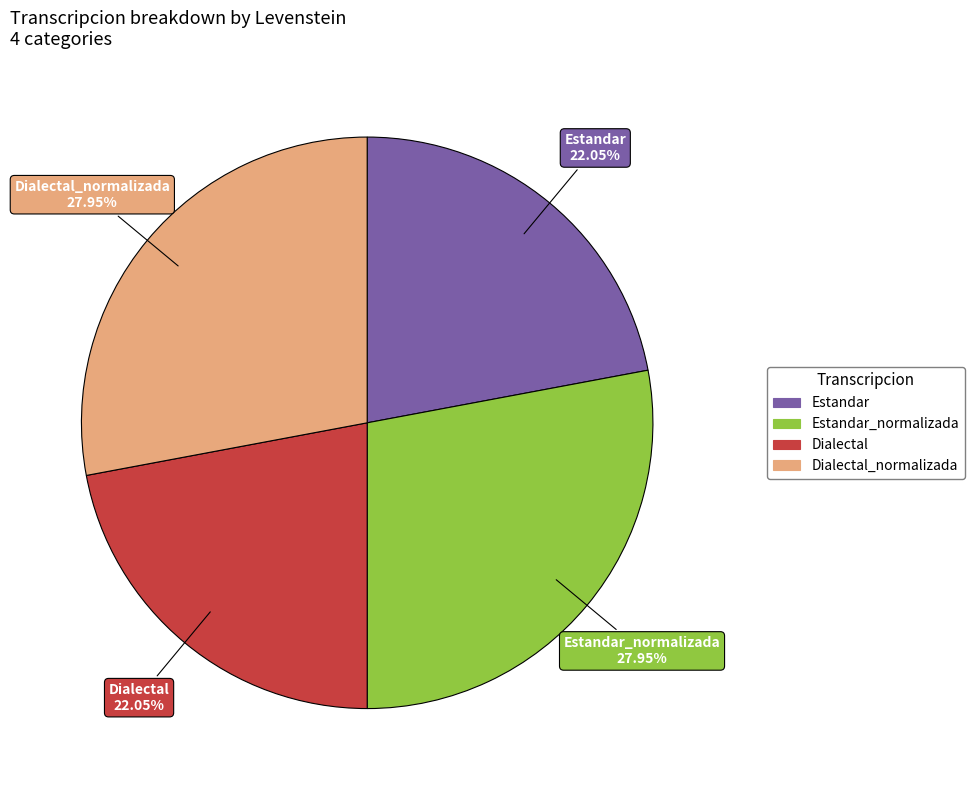

Does any single category account for the majority?

No